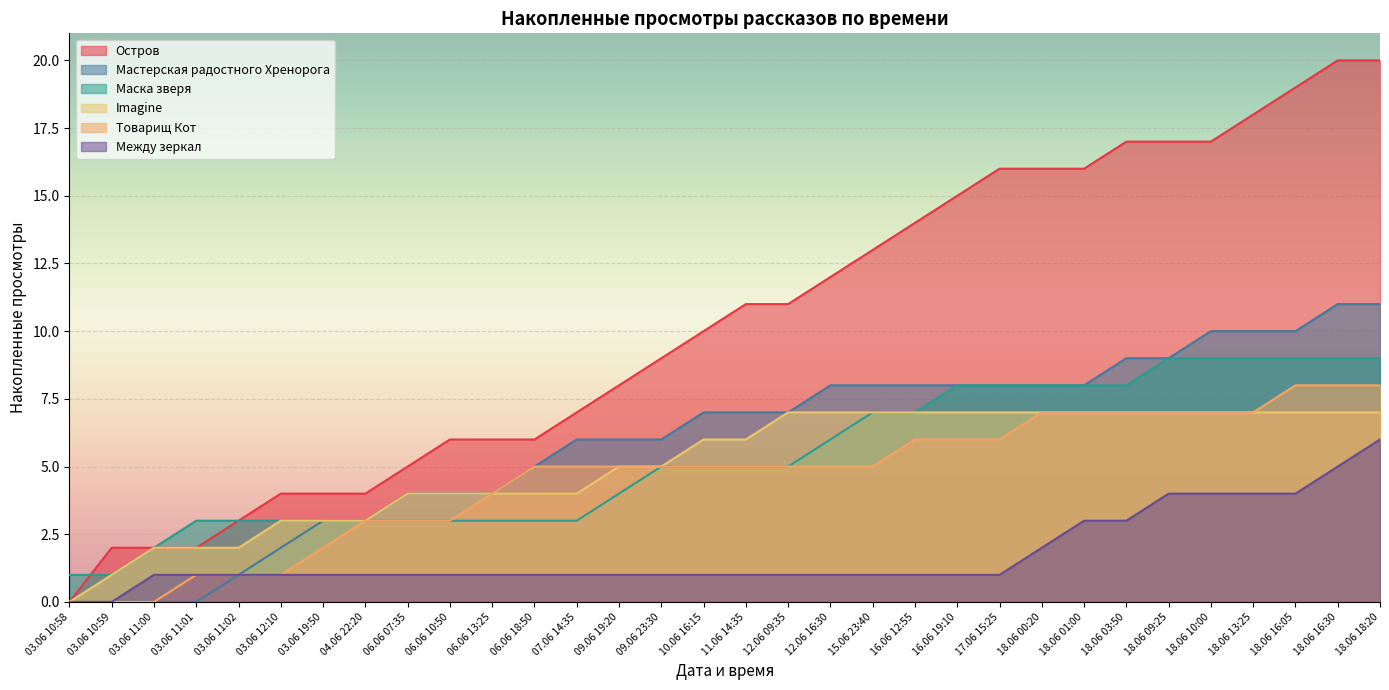

True or false: Мастерская радостного Хренорога and Imagine cross at least once.

False